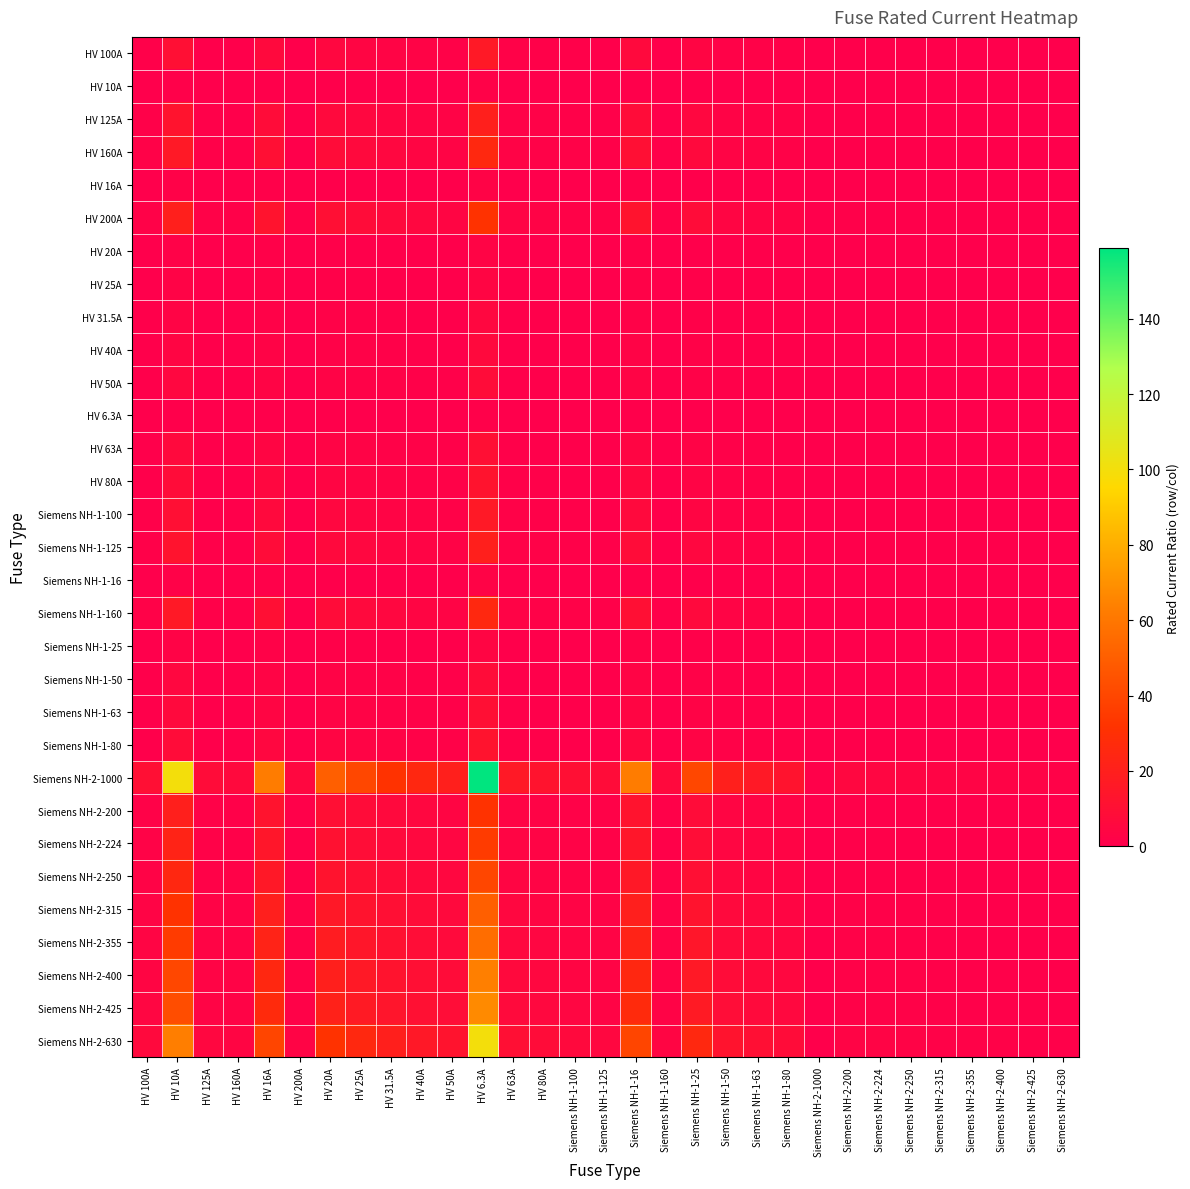

Which series changed the most between Siemens NH-1-25 and Siemens NH-1-50?

Siemens NH-2-1000